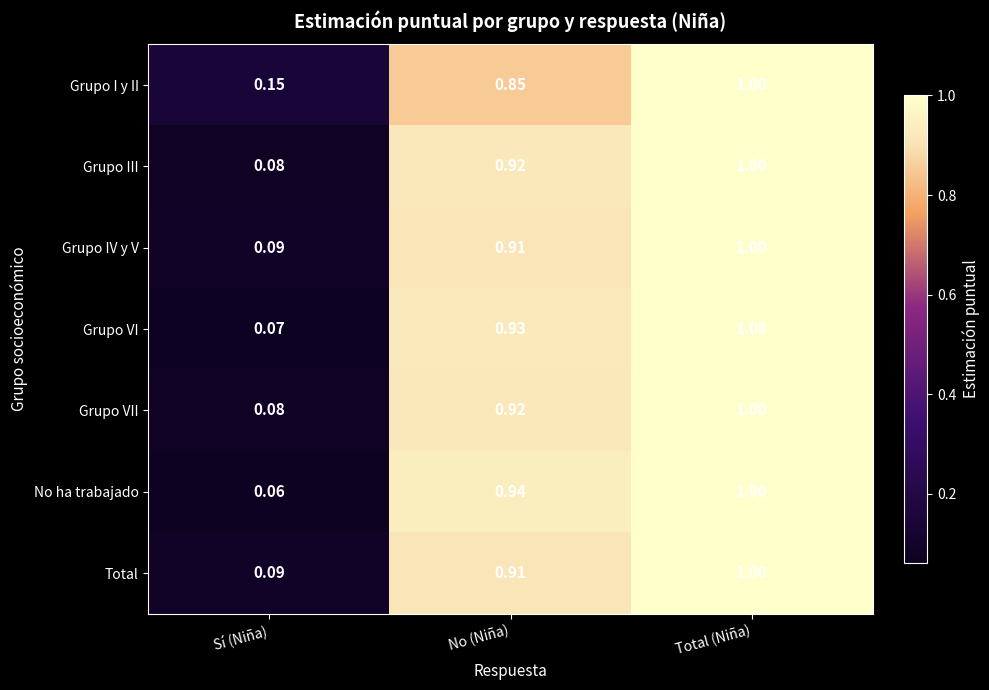

What is the total value across all series at Sí (Niña)?

0.6